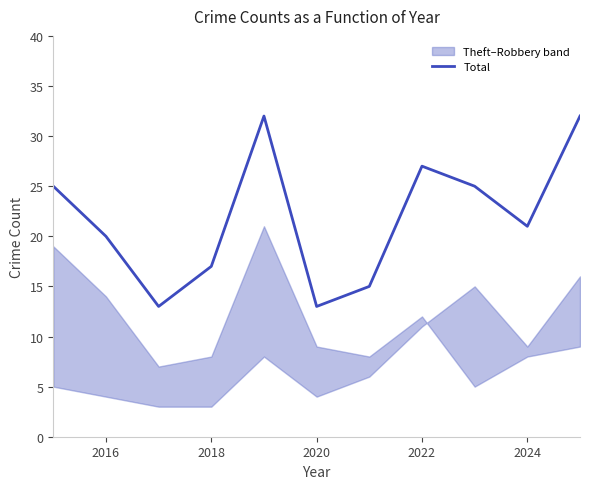

The Total series shows 20 at 2016. True or false?

True